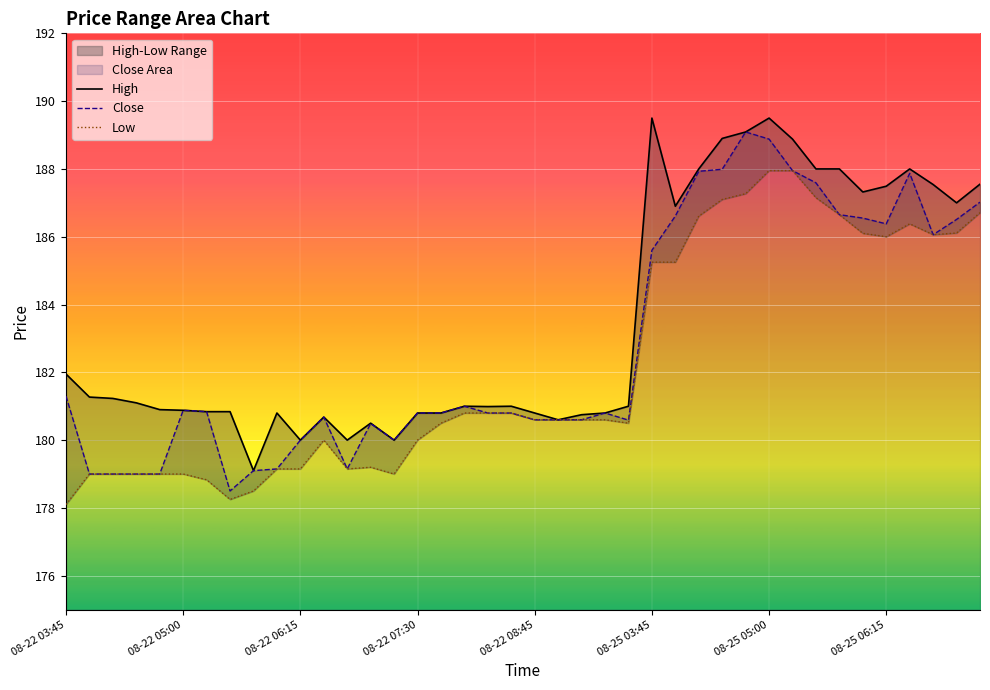

In High, how many points are higher than both neighbors (excluding endpoints)?

8